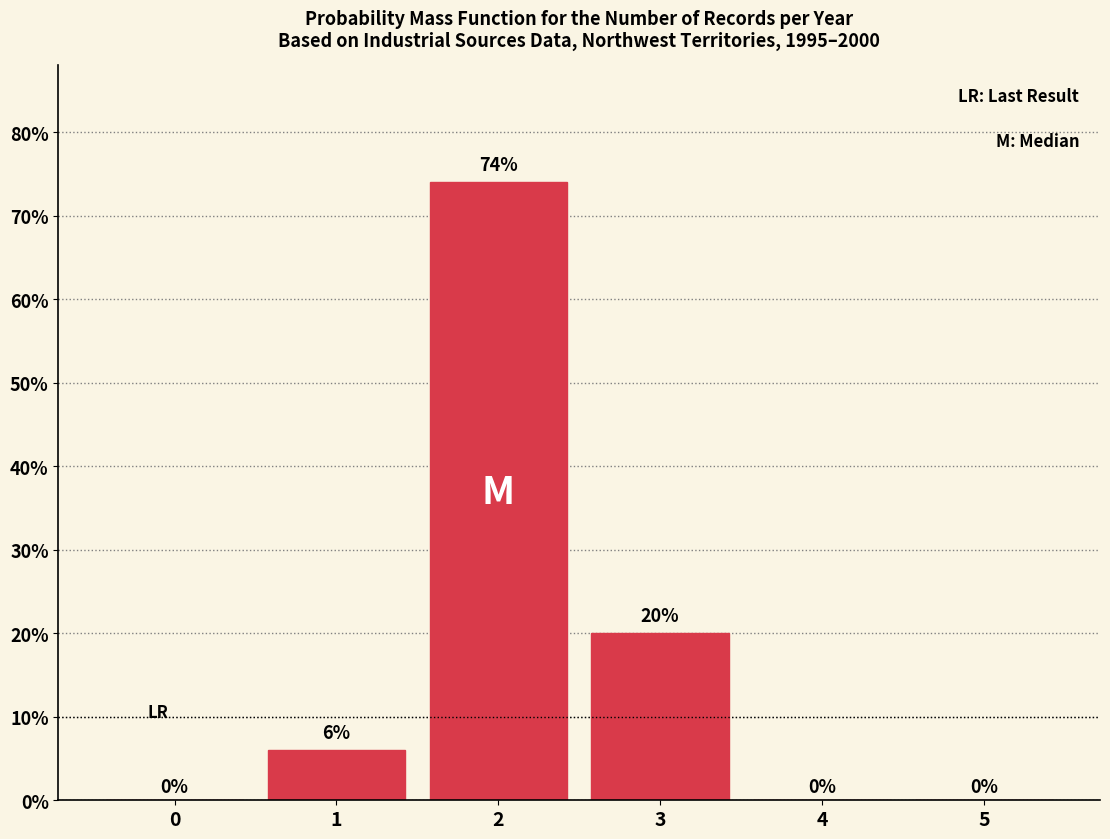

Reading right to left, list all the values displayed in this chart.

5=0	4=0	3=20	2=74	1=6	0=0